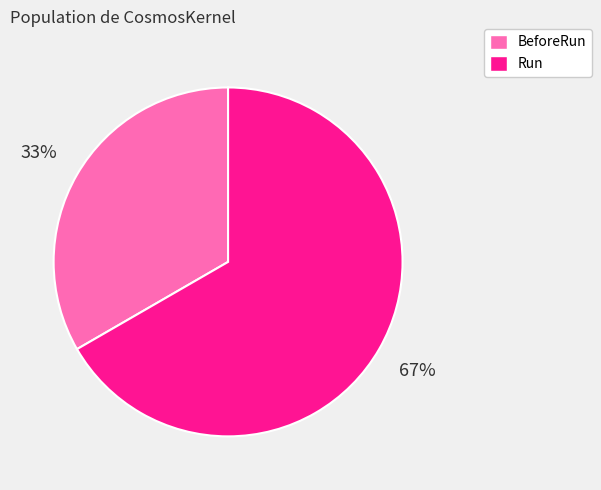

What percentage is the Run slice, to the nearest percent?

67%